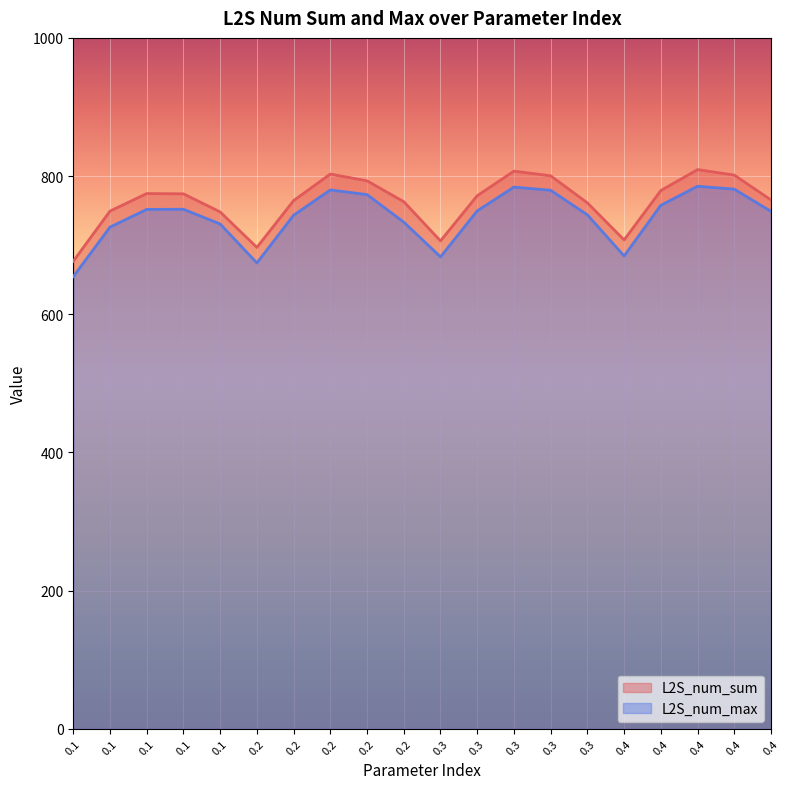

What is the sum of the L2S_num_max values at 0.1 and 0.3?

1495.8